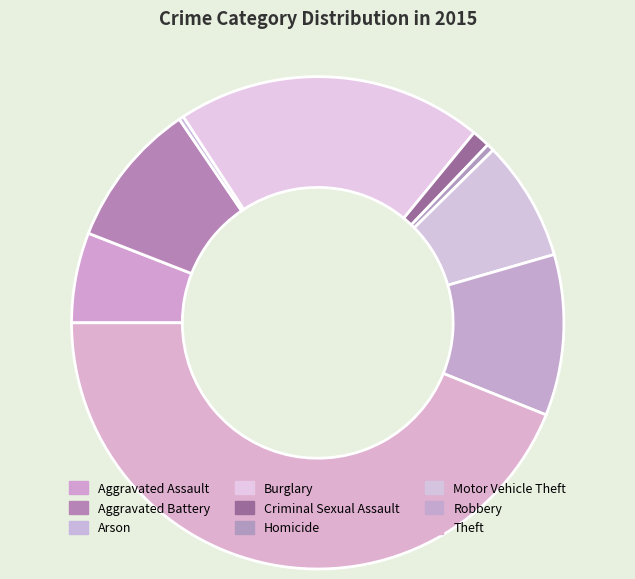

Does any single category account for the majority?

No